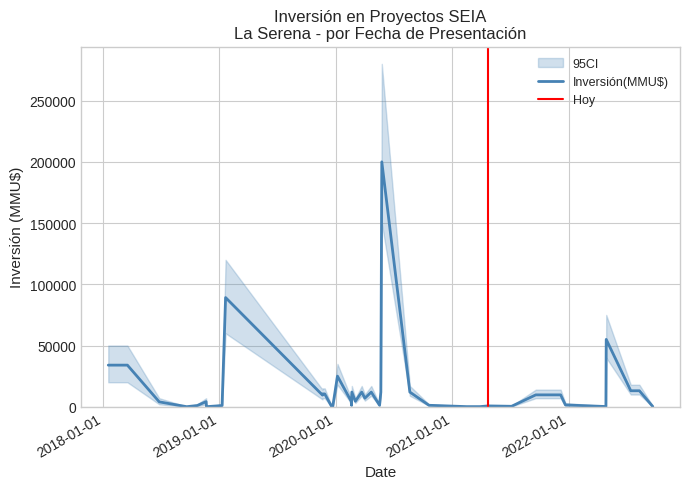

What value does the Inversión(MMU$) series have at 7, to the nearest 100?

9700